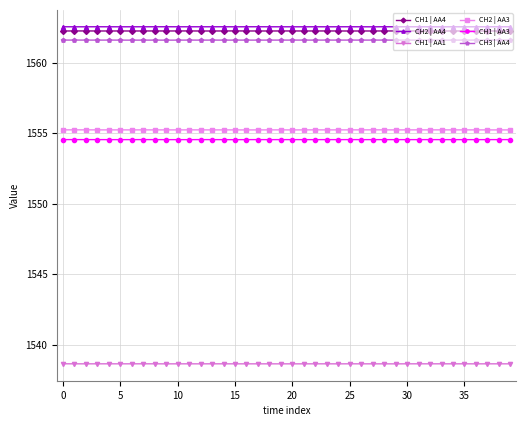

Does the chart have visible grid lines?

Yes